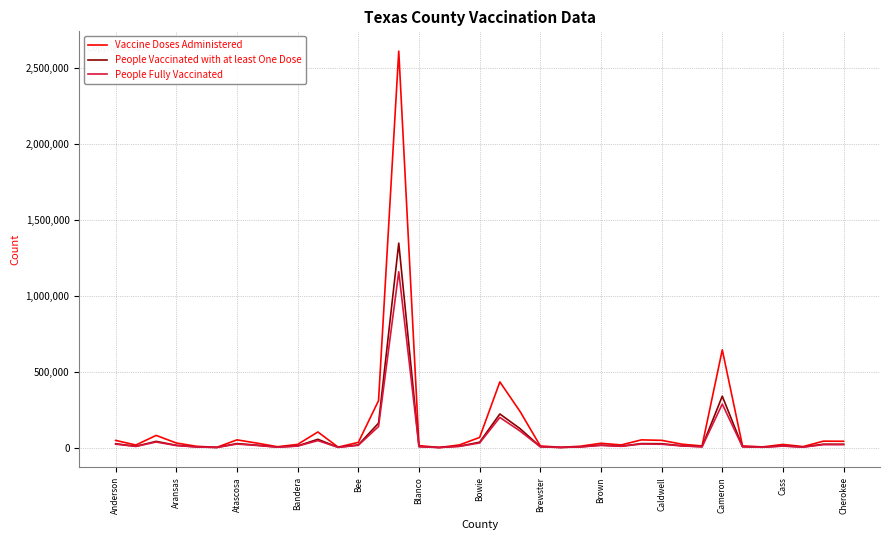

Which series has the widest spread of values?

Vaccine Doses Administered